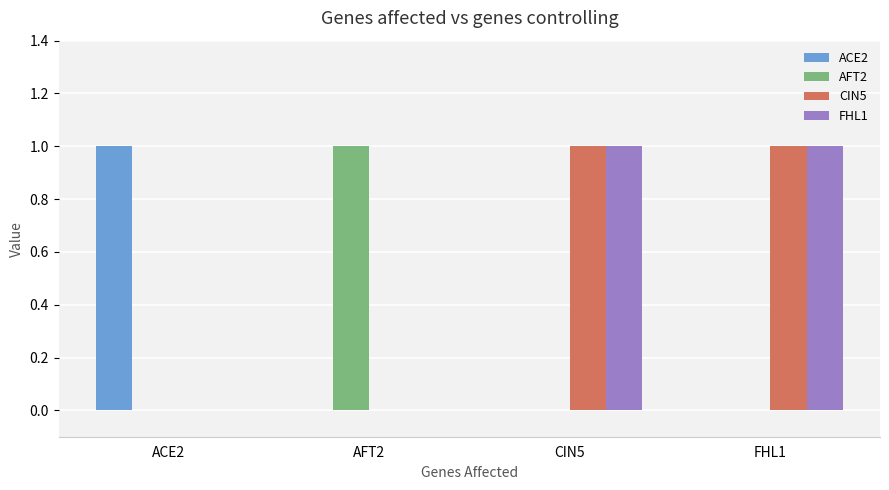

The FHL1 series shows 2 at CIN5. True or false?

False